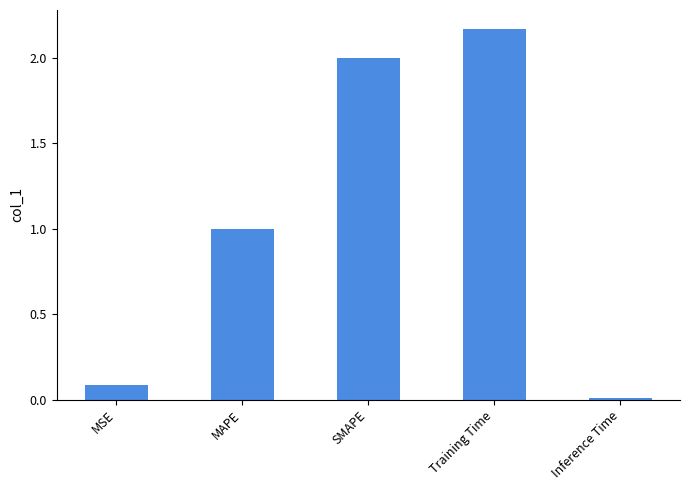

Which label corresponds to the smallest value in the chart?

Inference Time